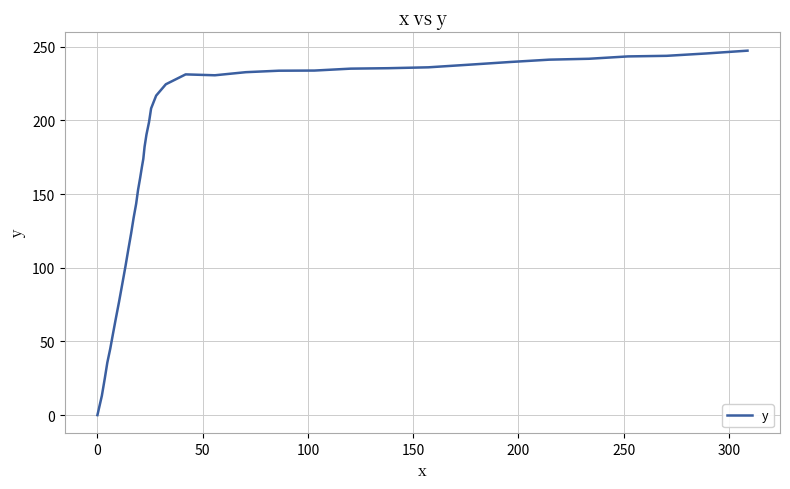

What is the difference between the maximum and minimum values?

247.3